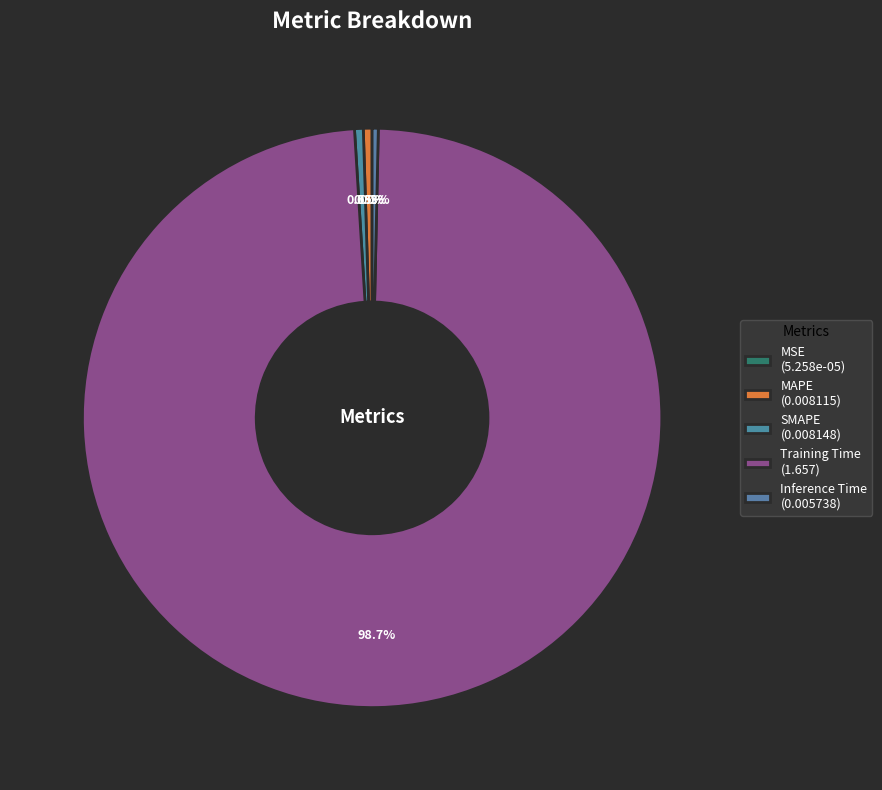

Which slice is the largest?

Training Time